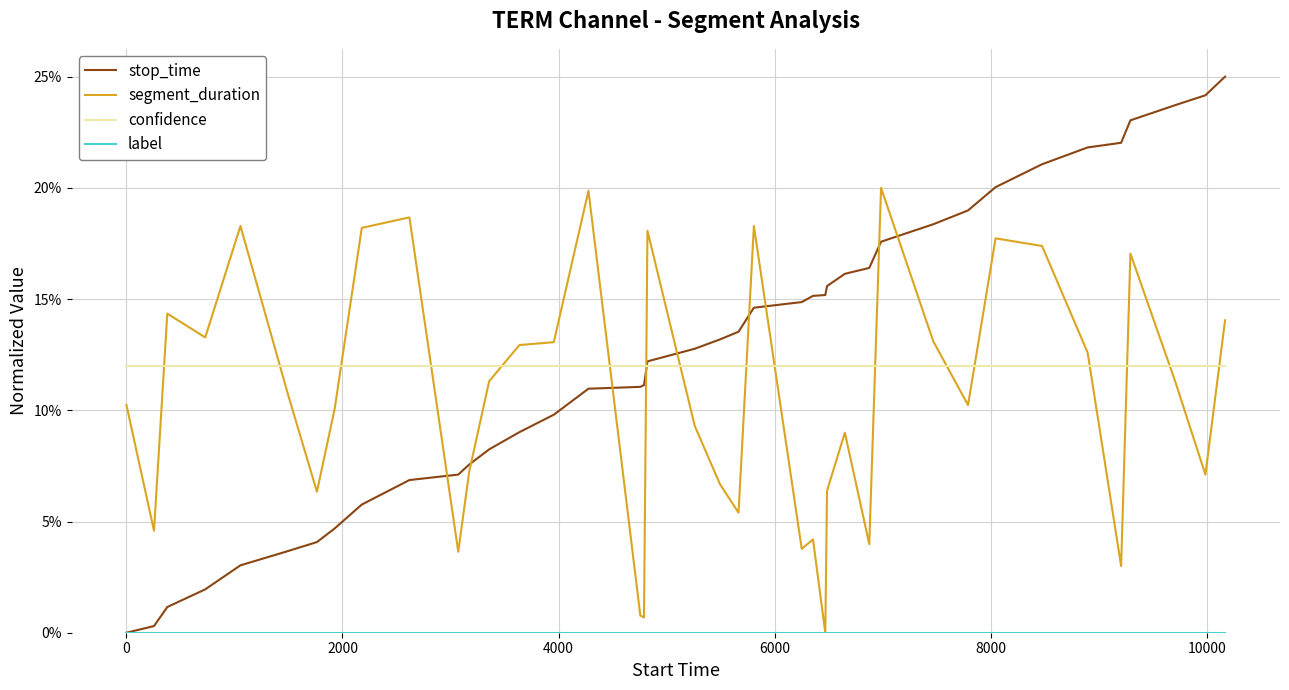

How many times do segment_duration and stop_time cross each other?

9